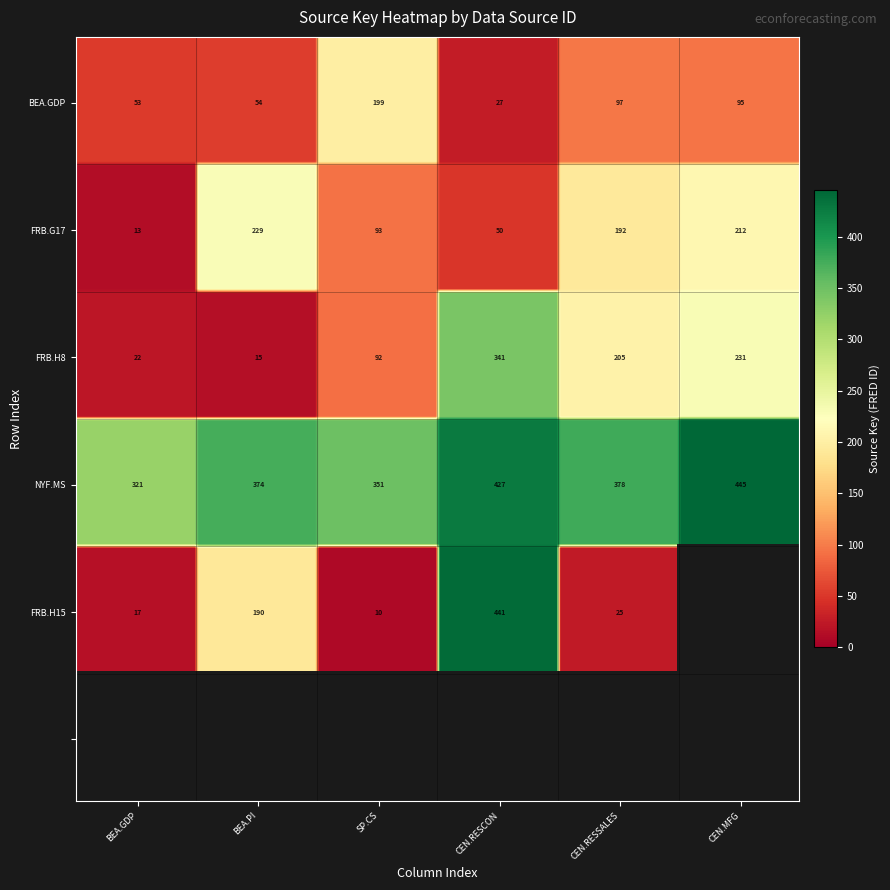

What is the average value?

179